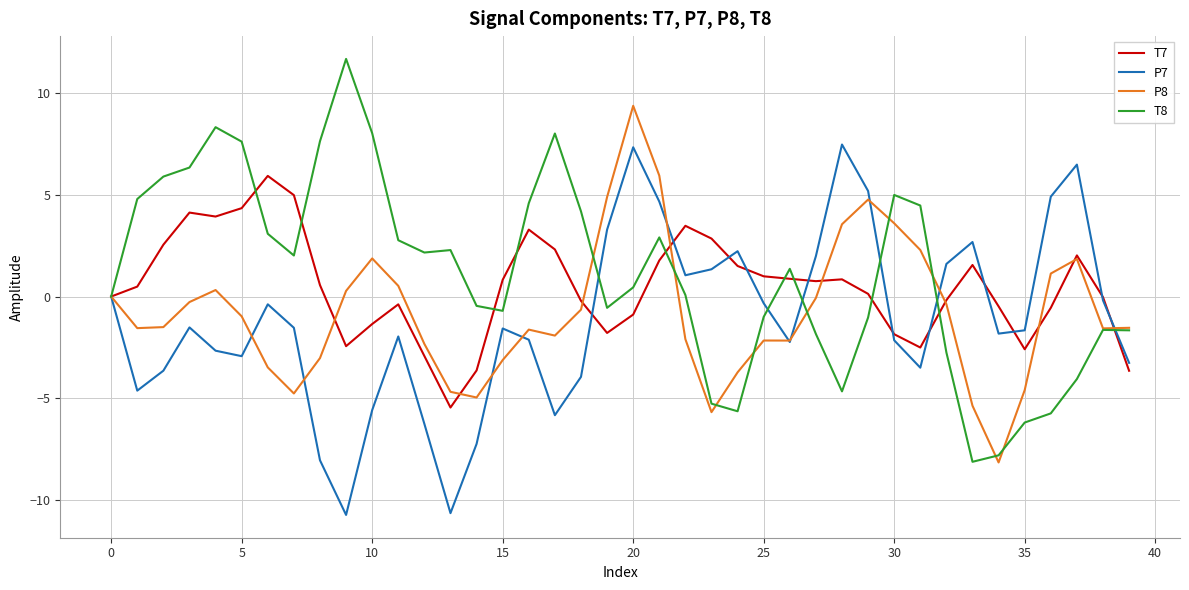

List the series in order of their peak value, highest first.

T8, P8, P7, T7